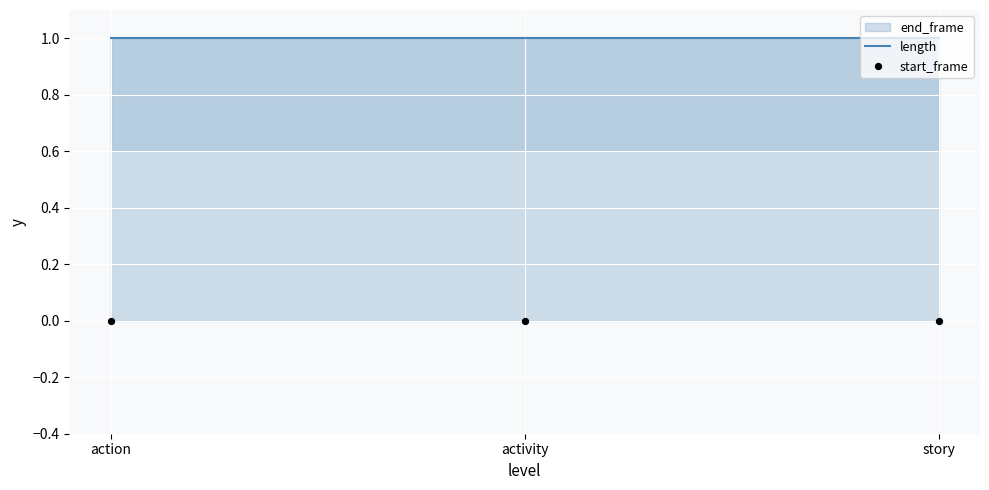

Which series has the largest Y range (max minus min)?

length